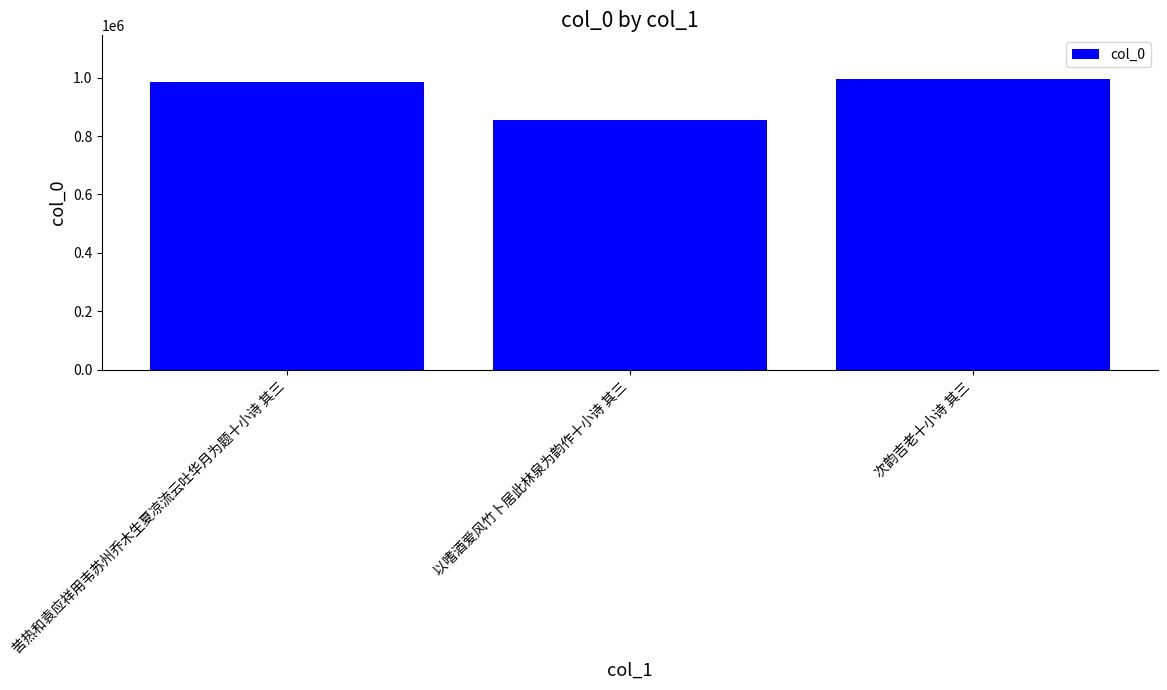

Reading left to right, list all the values displayed in this chart.

苦热和袁应祥用韦苏州乔木生夏凉流云吐华月为题十小诗 其三=985163	以嗜酒爱风竹卜居此林泉为韵作十小诗 其三=853904	次韵吉老十小诗 其三=995529